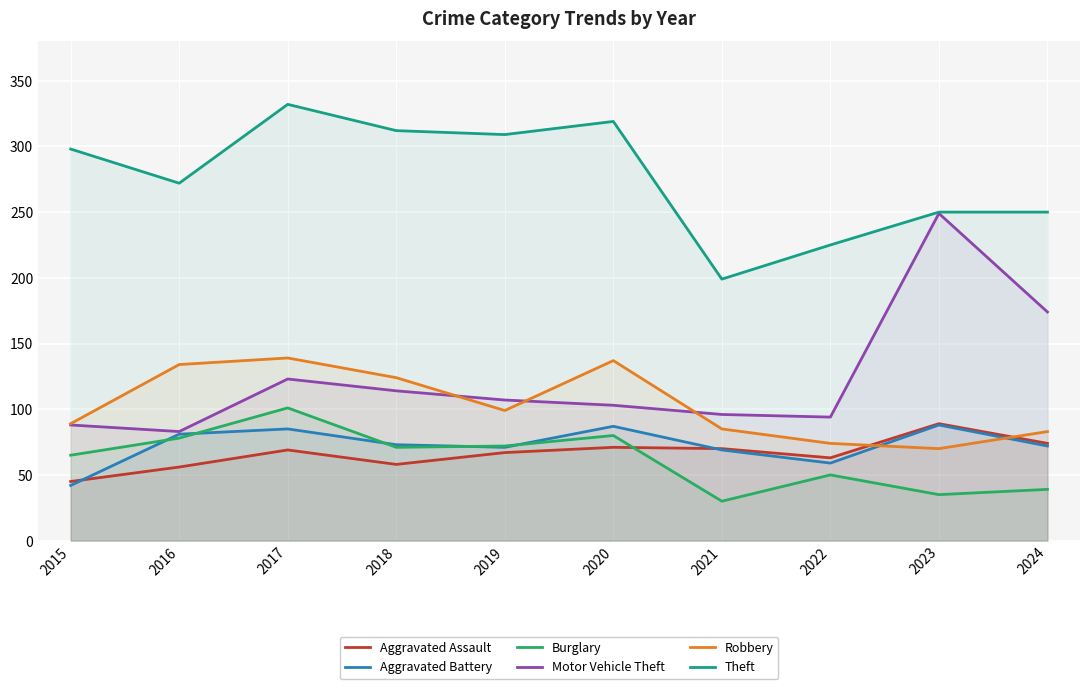

True or false: Robbery has a value of 187 at 2020.

False